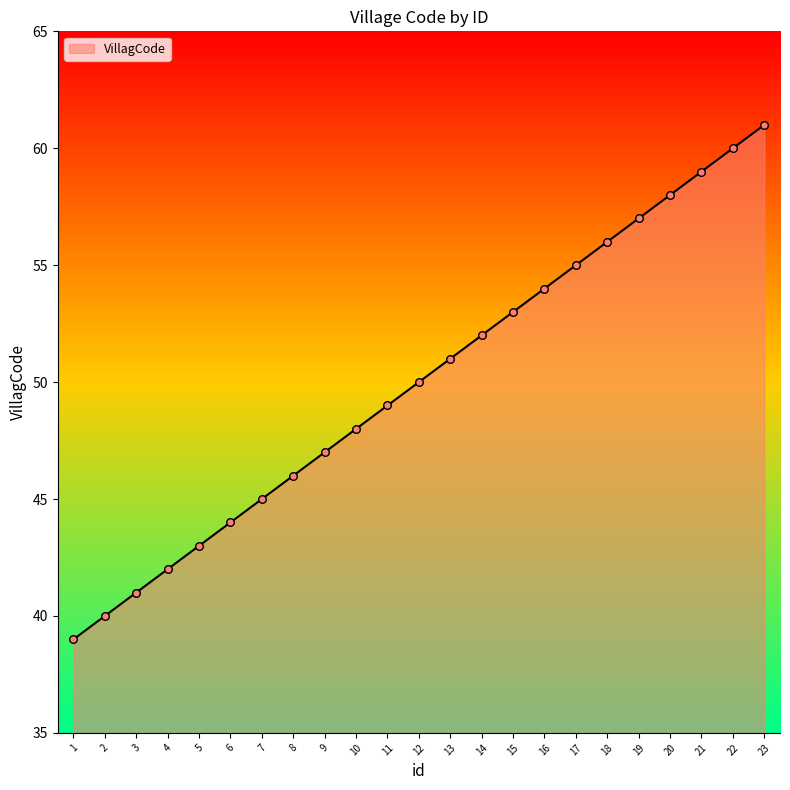

What is the change in value from 13 to 20?

+7